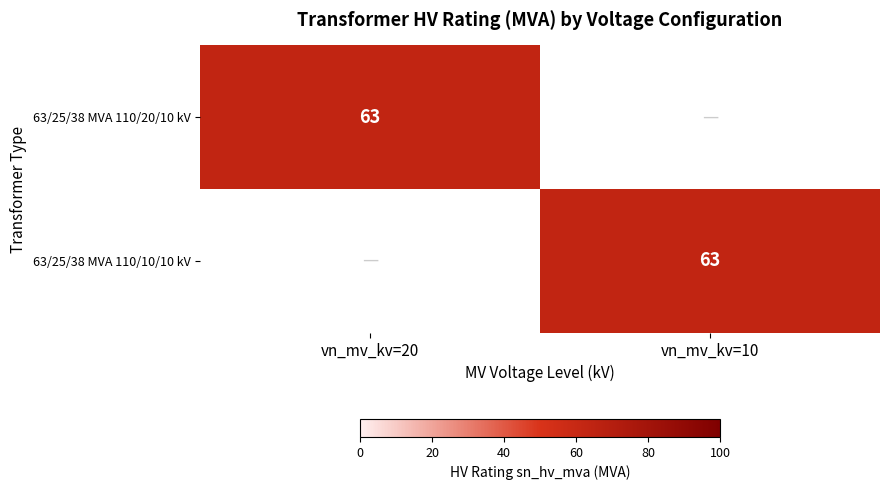

Which series has the widest spread of values?

63/25/38 MVA 110/20/10 kV